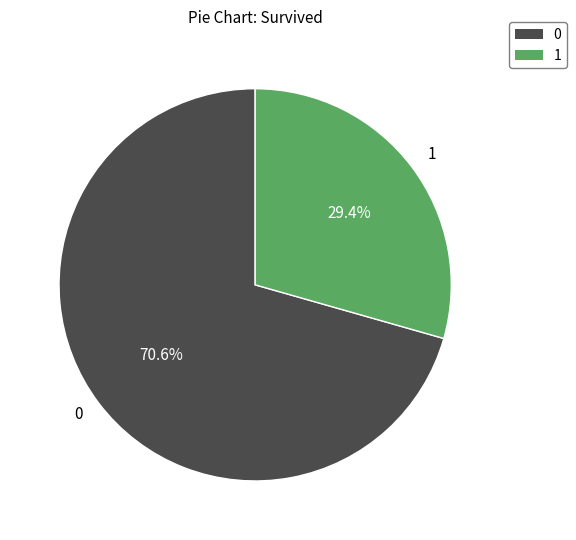

How many slices are in this pie chart?

2